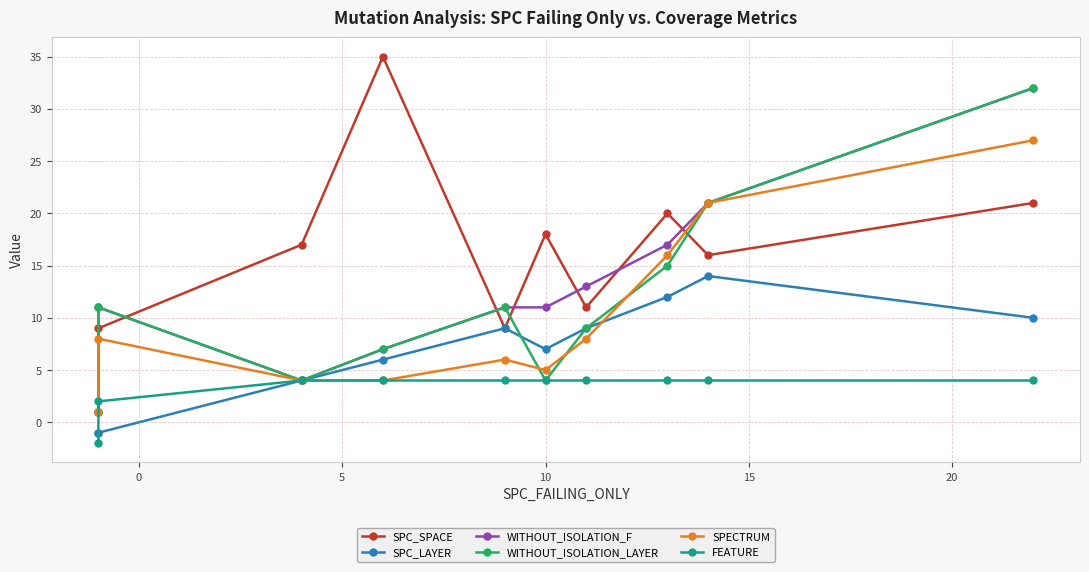

What is the difference between the second highest and minimum values in the SPECTRUM series?

20